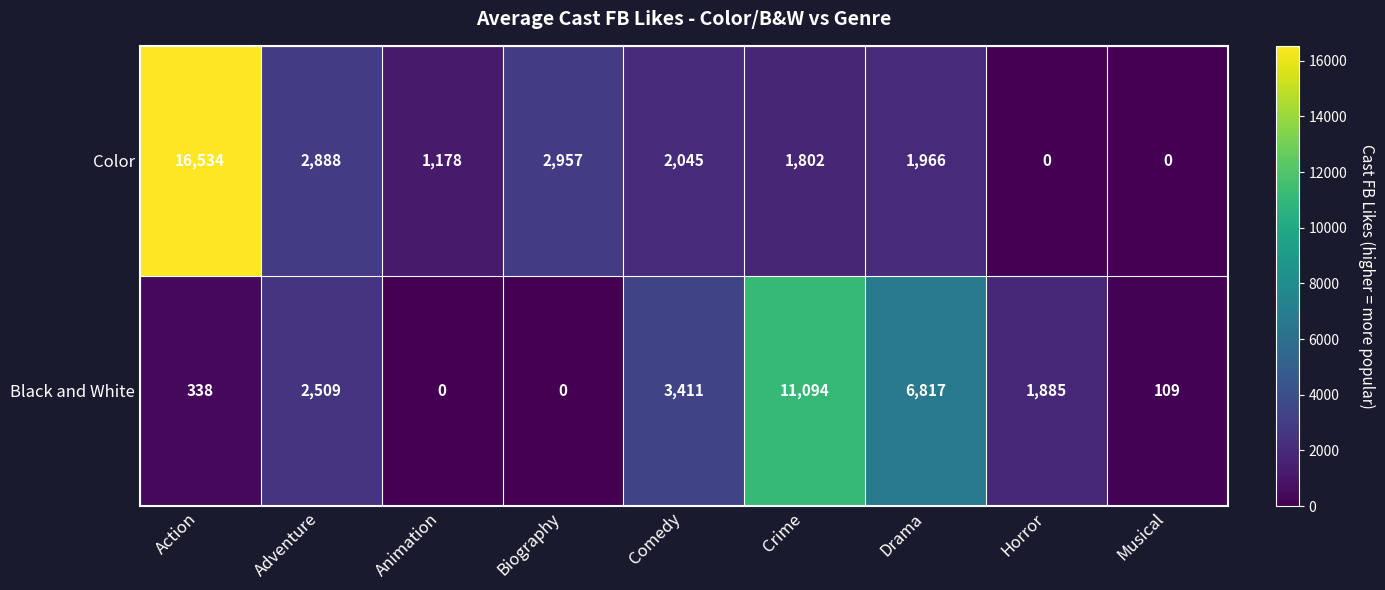

Which category has the highest value across all series?

Action